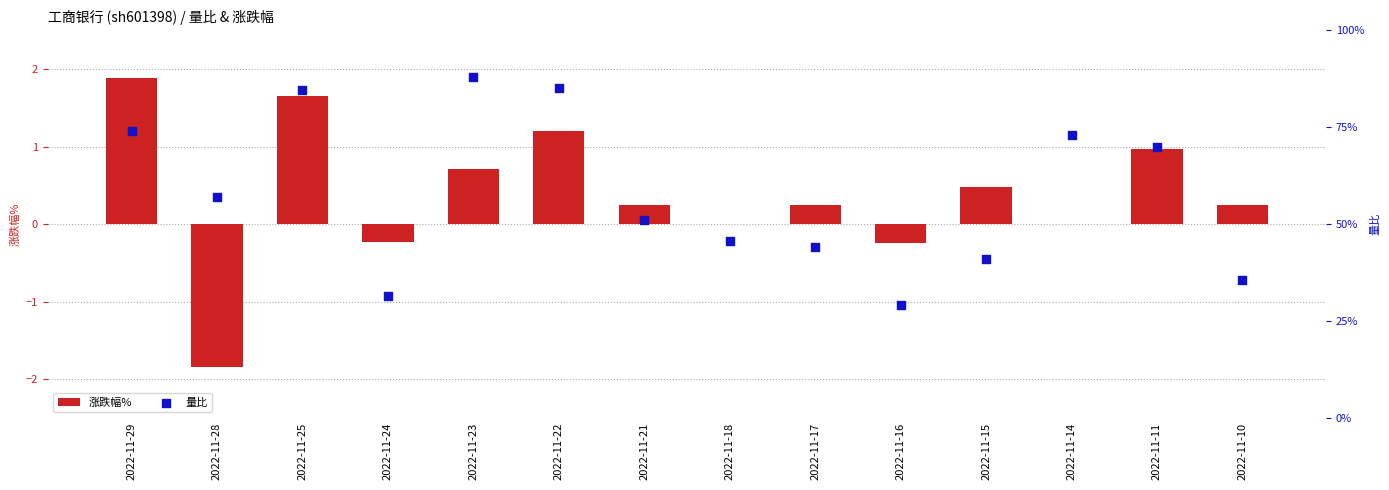

Which series has the largest total across all categories?

量比